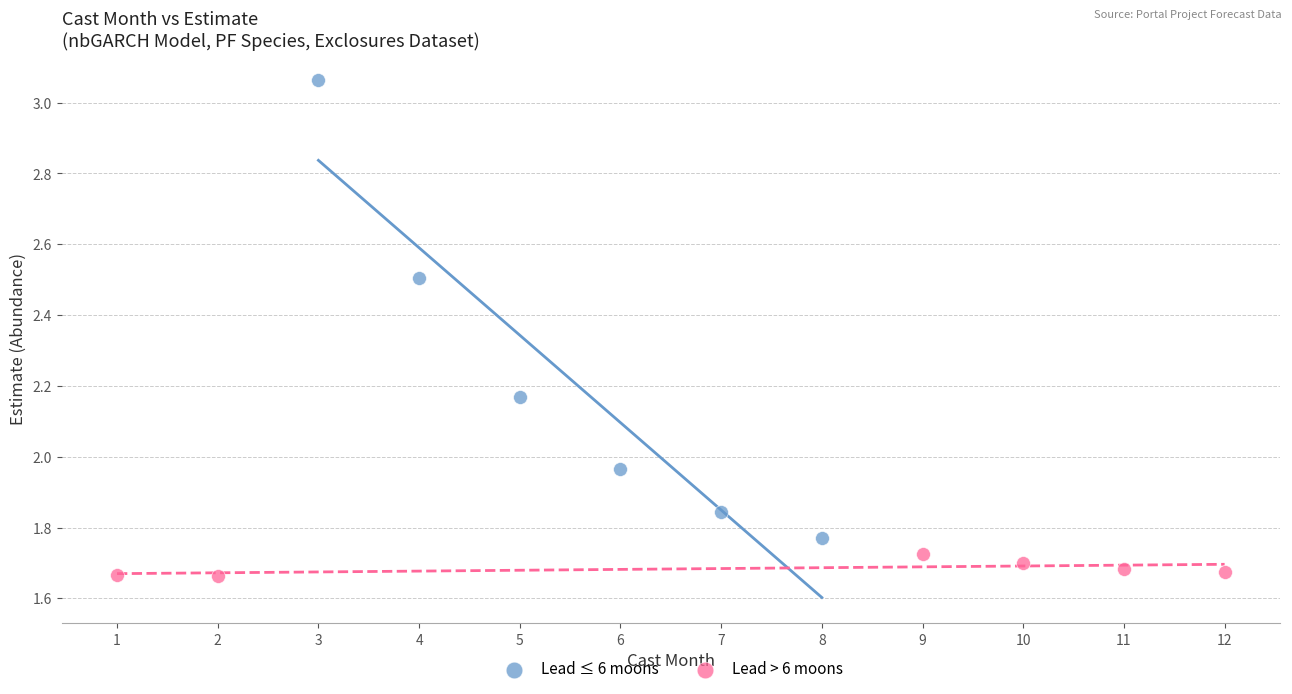

What are all the series names shown in the legend?

Lead ≤ 6 moons, Lead > 6 moons